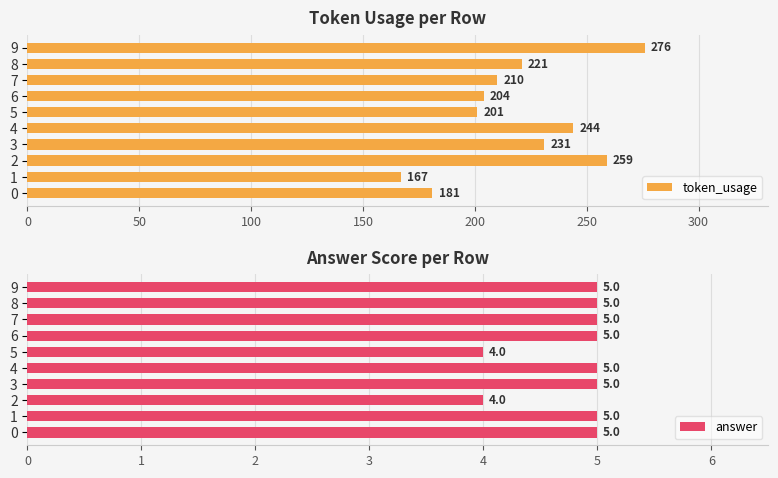

What is the difference between the token_usage values at 5 and 6?

3